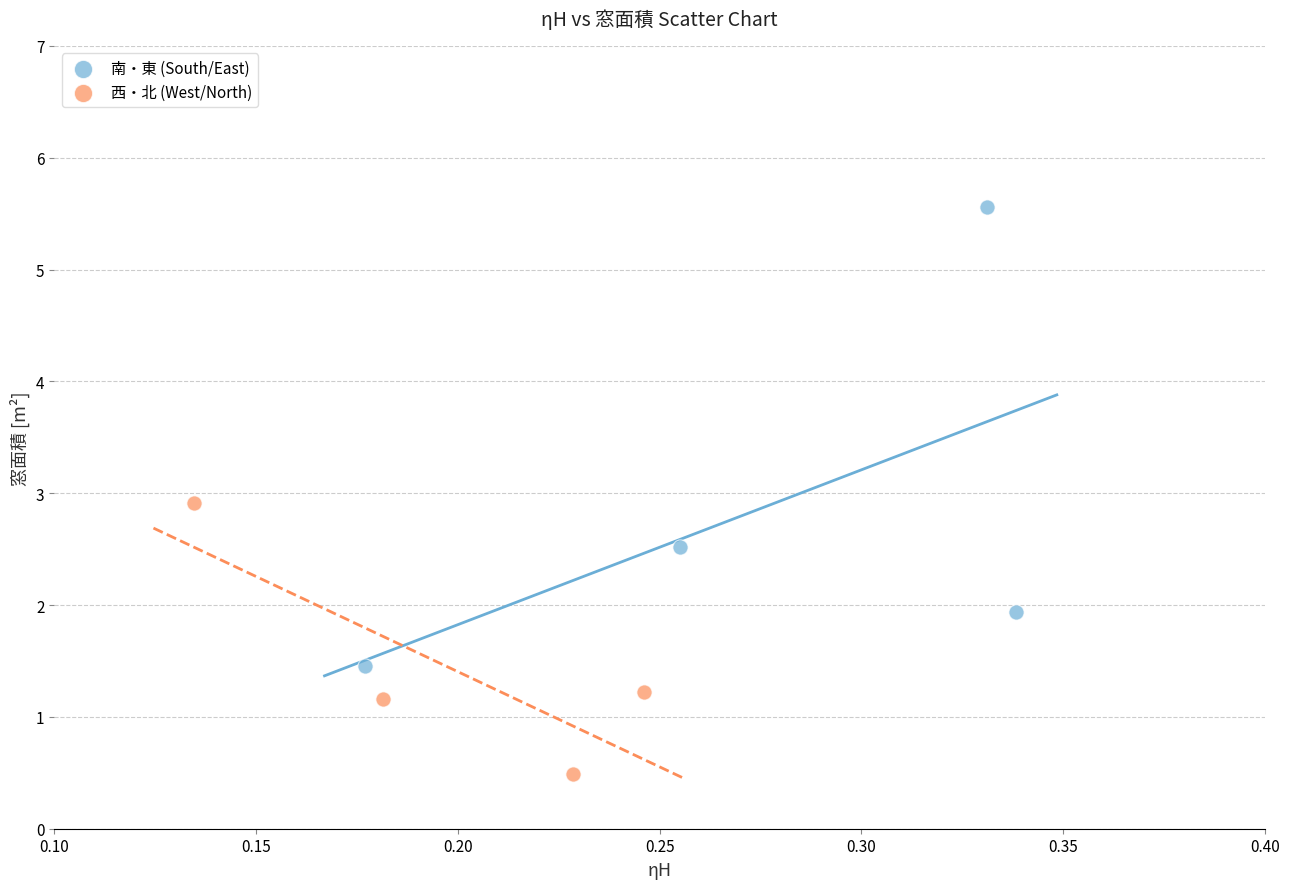

Which series reaches the maximum Y coordinate?

南・東 (South/East)